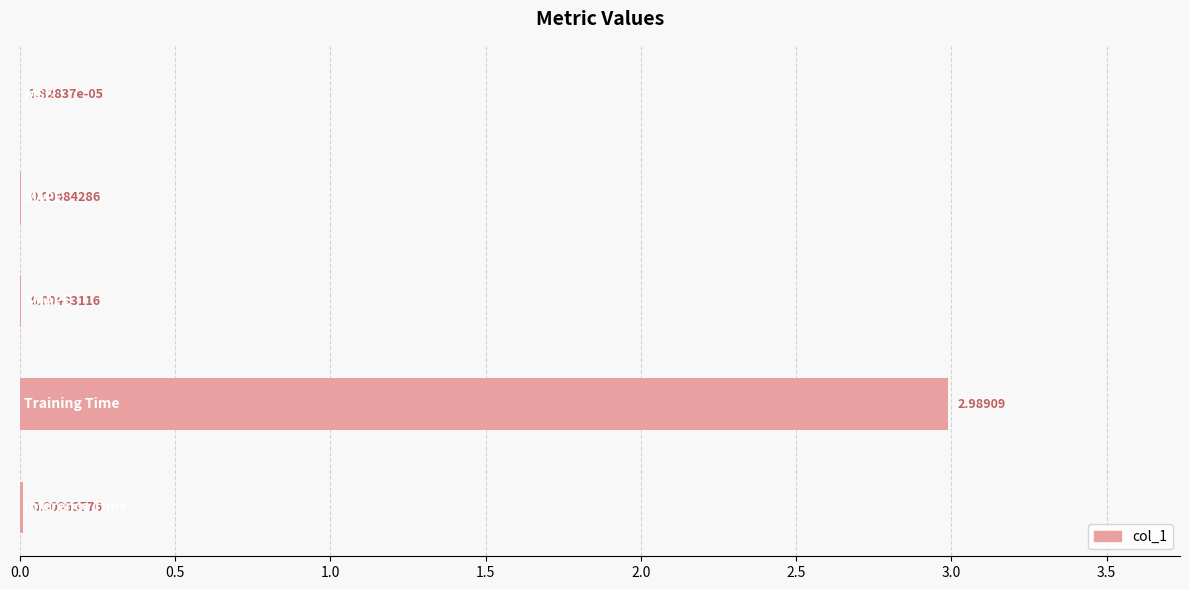

What is the sum of all values?

3.0